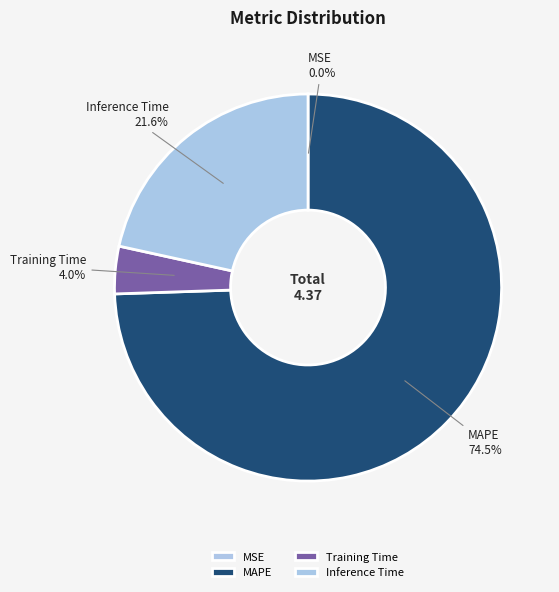

Which category accounts for the majority?

MAPE